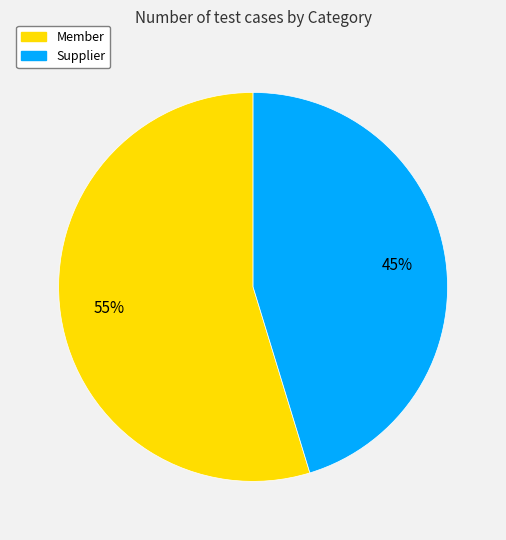

To the nearest percent, what is the average slice percentage?

50%